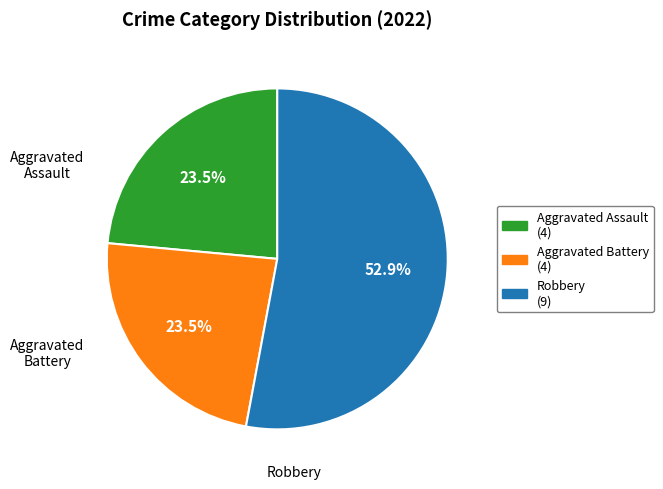

Which has a higher value, Aggravated Assault (4) or Robbery (9)?

Robbery (9)